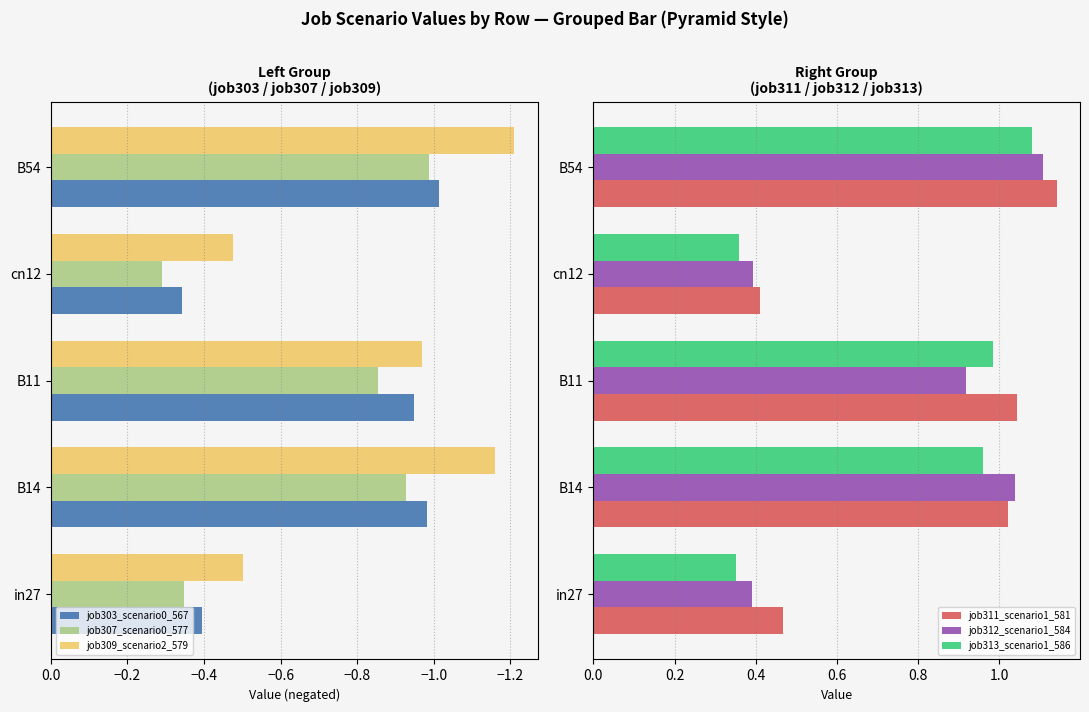

Reading left to right, list all the values displayed in this chart.

job303_scenario0_567: -0.4	-1.0	-0.9	-0.3	-1.0
job307_scenario0_577: -0.3	-0.9	-0.9	-0.3	-1.0
job309_scenario2_579: -0.5	-1.2	-1.0	-0.5	-1.2
job311_scenario1_581: 0.5	1.0	1.0	0.4	1.1
job312_scenario1_584: 0.4	1.0	0.9	0.4	1.1
job313_scenario1_586: 0.4	1.0	1.0	0.4	1.1